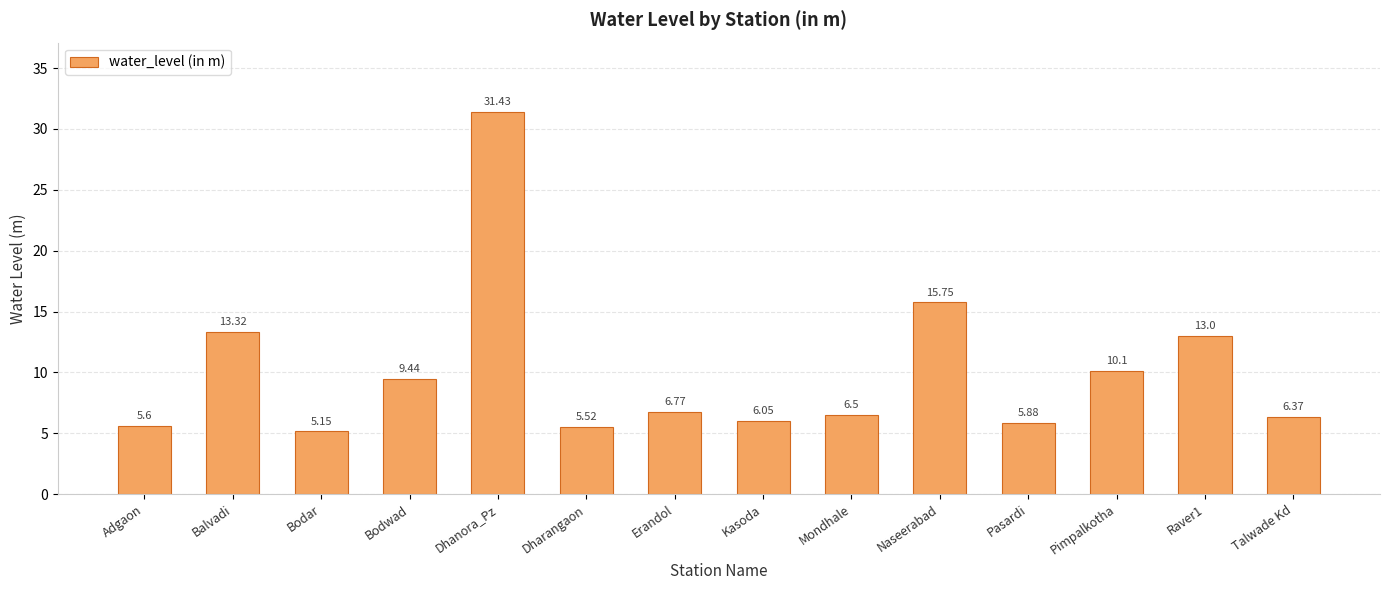

How many bars are there in total?

14